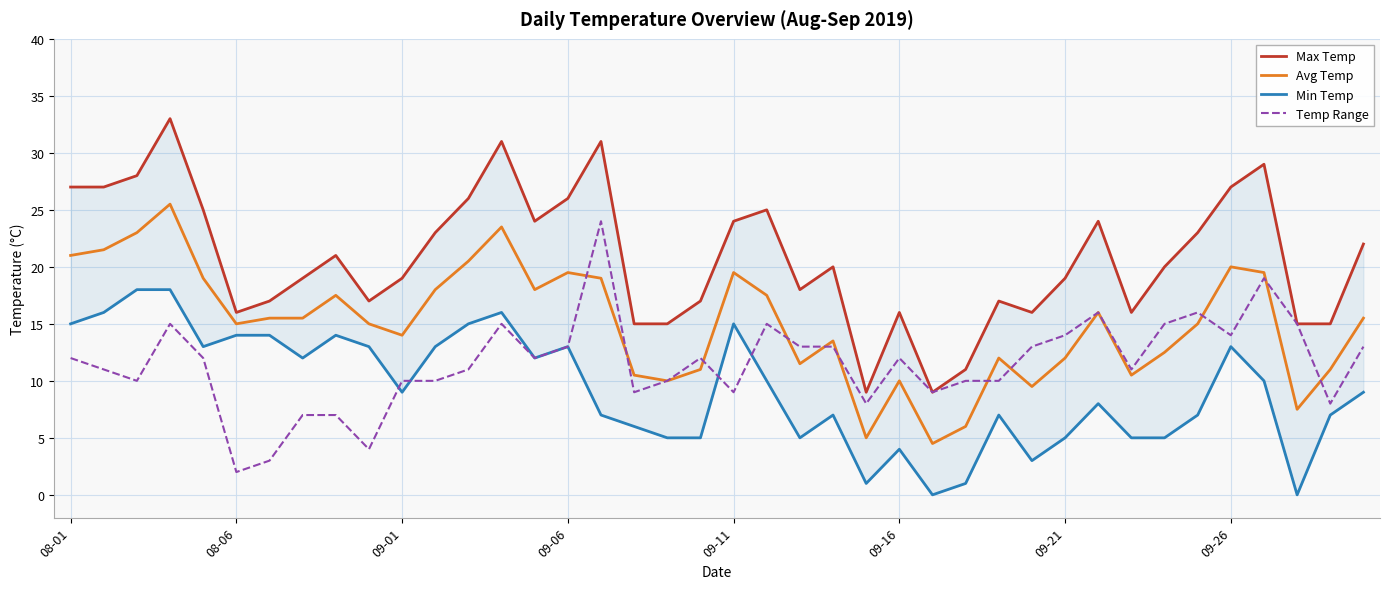

How many values in the Temp Range series are below 12?

19